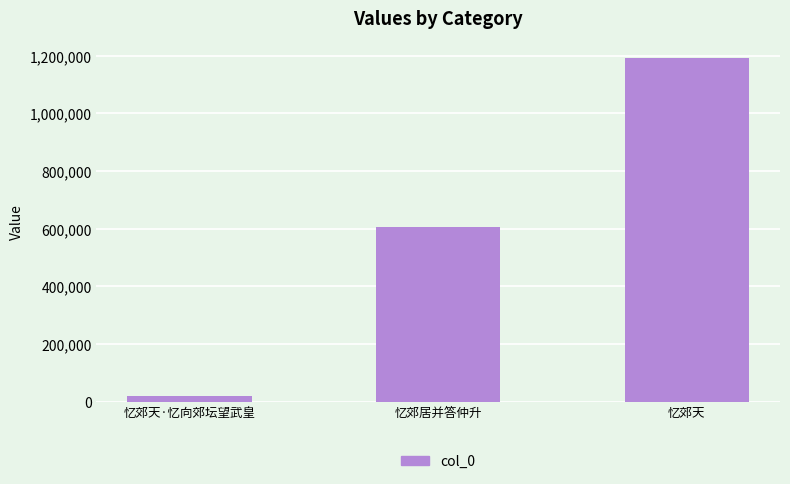

What is the ratio of the value at 忆郊天 to the value at 忆郊居并答仲升?

2.0